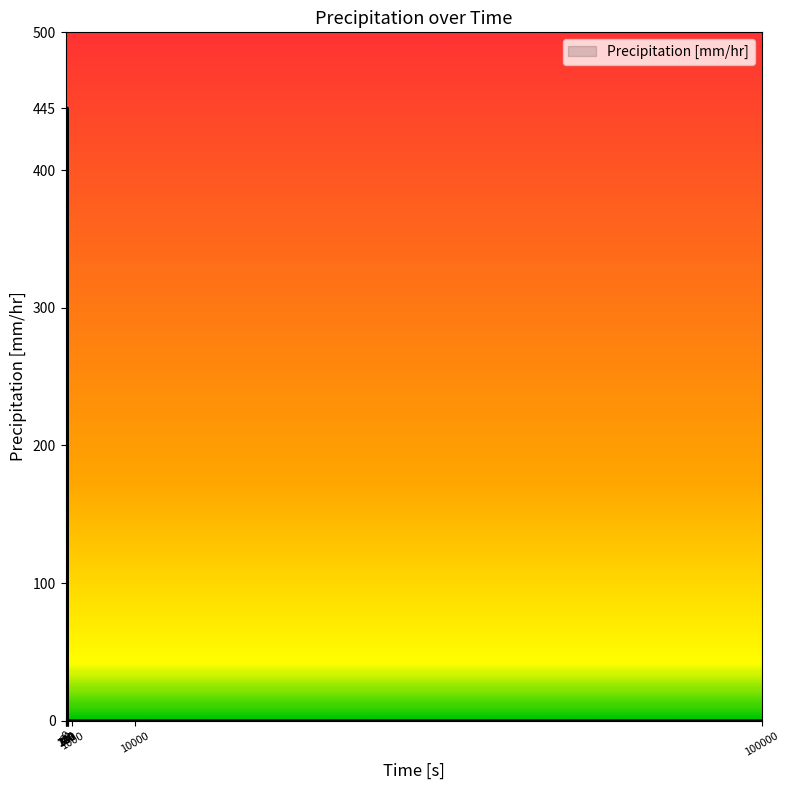

How many categories are shown in the chart?

8